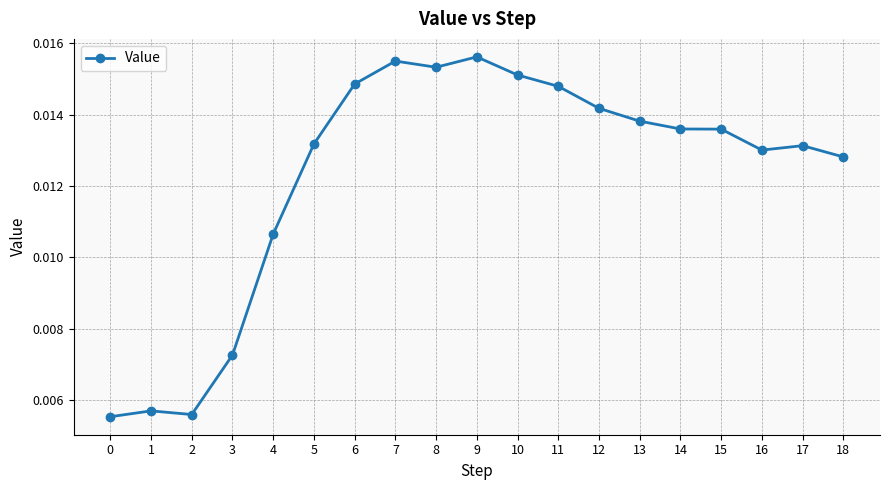

True or false: there are more than 0 points higher than both neighbors.

True